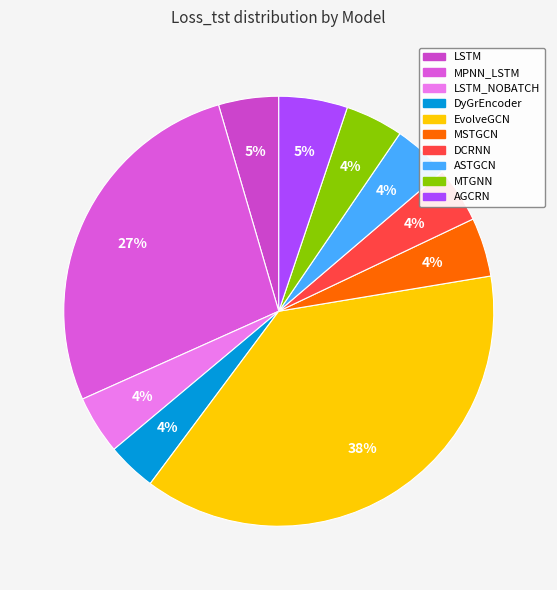

How many slices are in this pie chart?

10